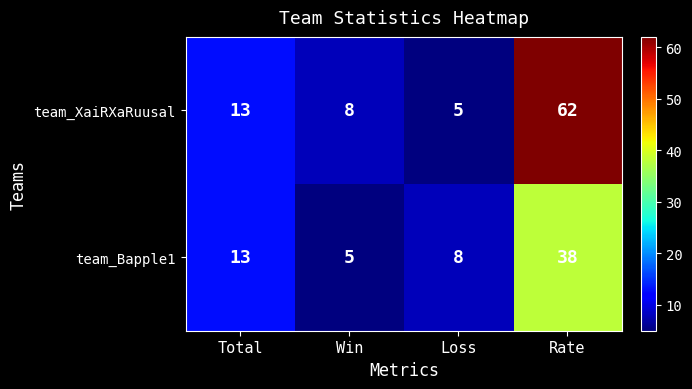

Rank the series at Loss from highest to lowest value.

team_Bapple1, team_XaiRXaRuusal